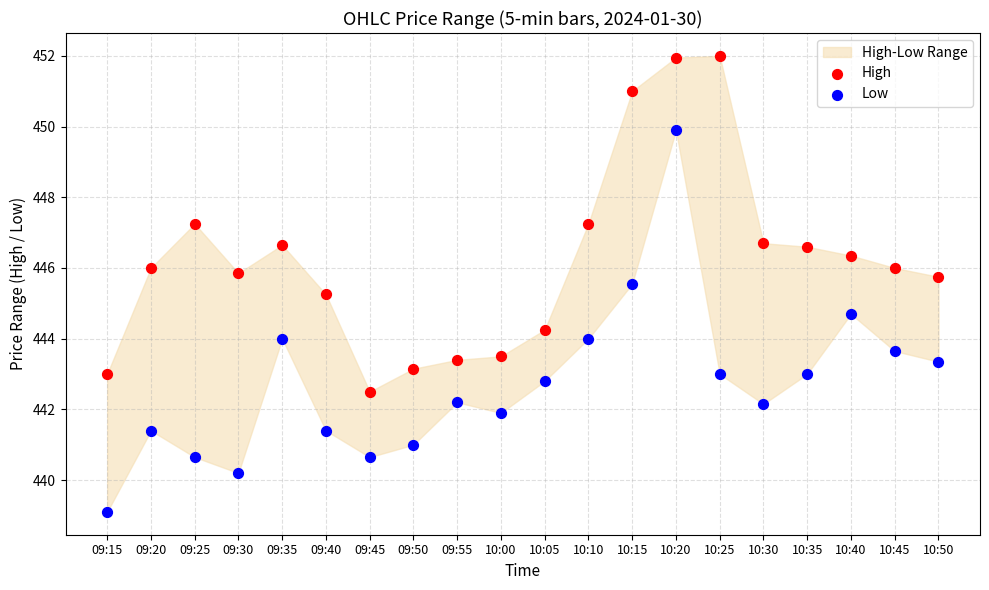

Which series reaches the minimum Y coordinate?

Low